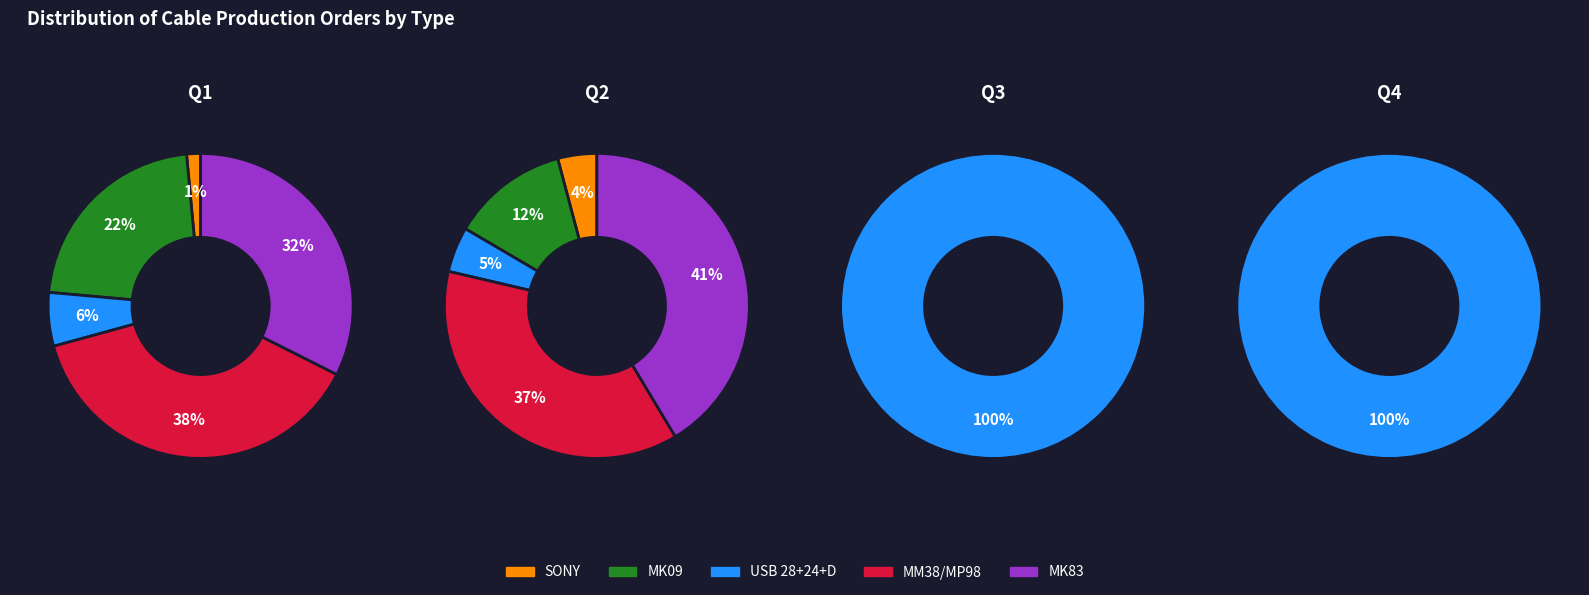

Does any single category account for the majority?

Yes